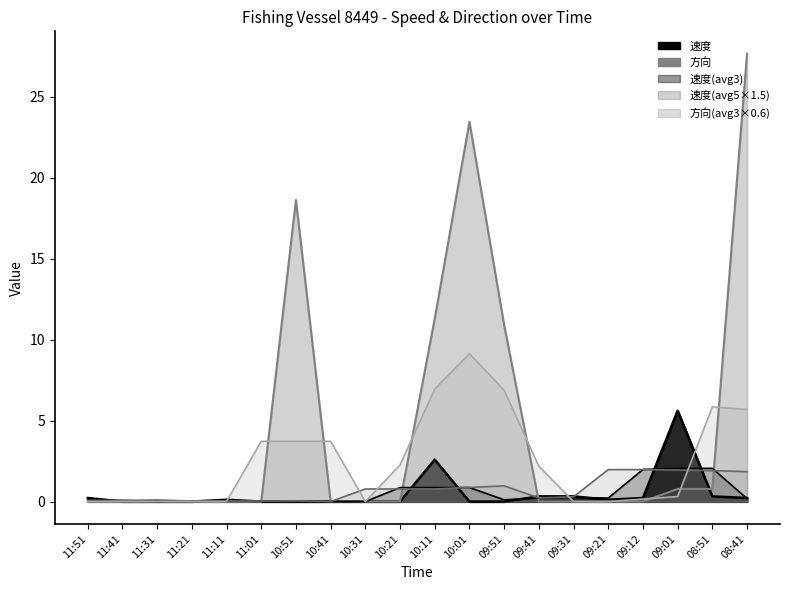

At which label does 速度 reach its minimum?

11:41